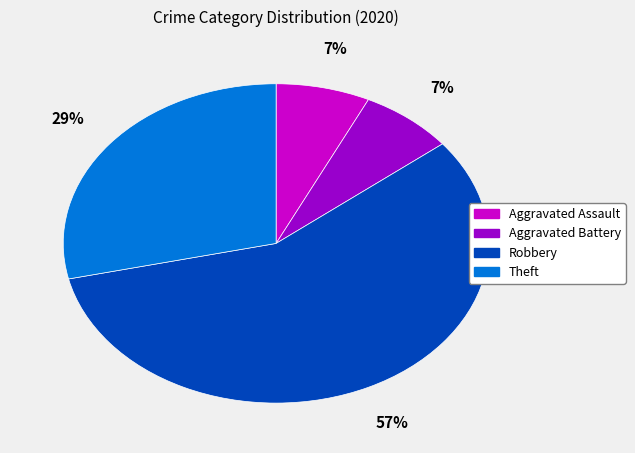

Which has a higher value, Aggravated Assault or Robbery?

Robbery